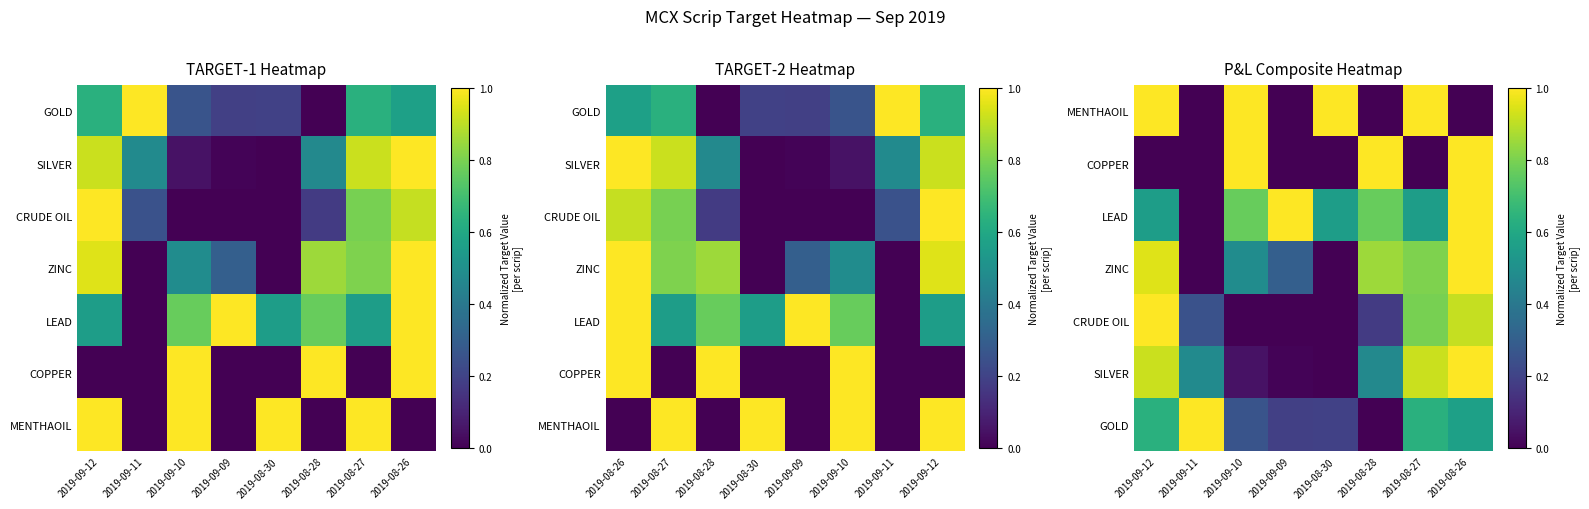

Is it true that LEAD equals 1.7 at 2019-09-09?

False